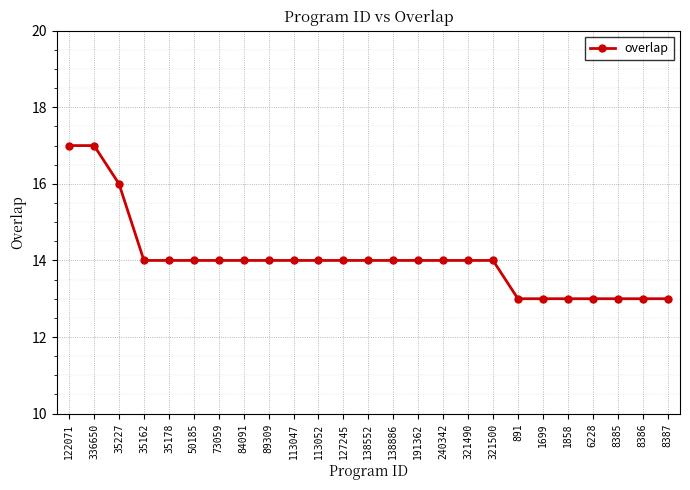

What is the label of the 15th point from the left?

191362